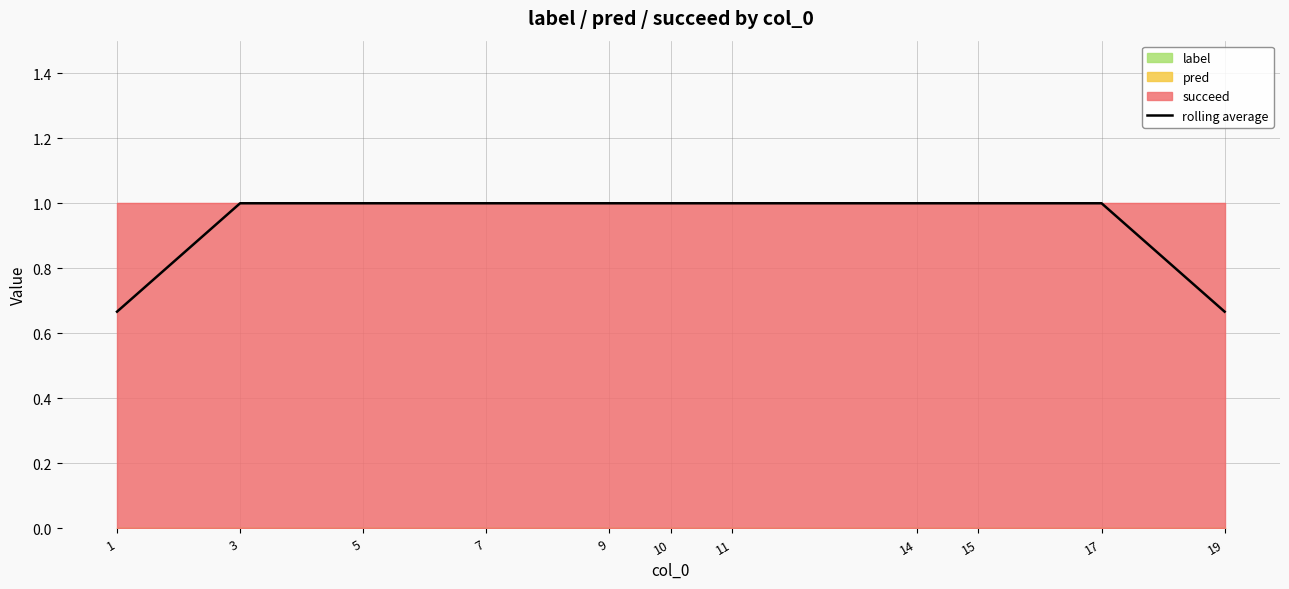

What is the change in value from 14 to 19?

-0.3